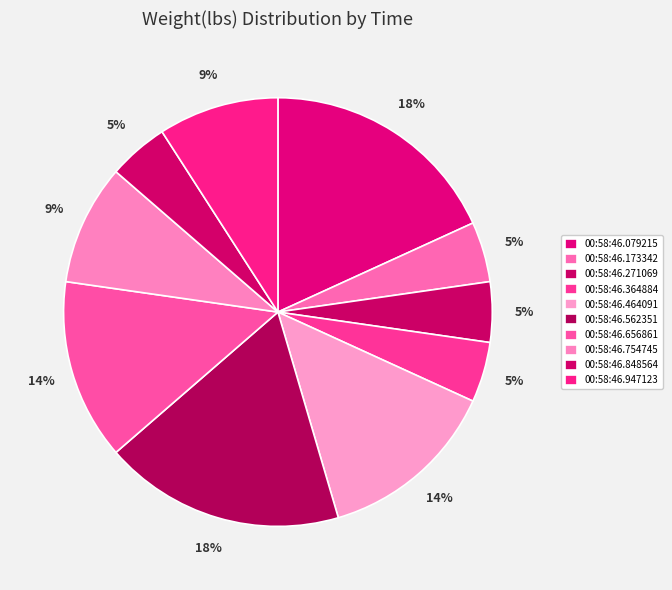

How many slices are in this pie chart?

10